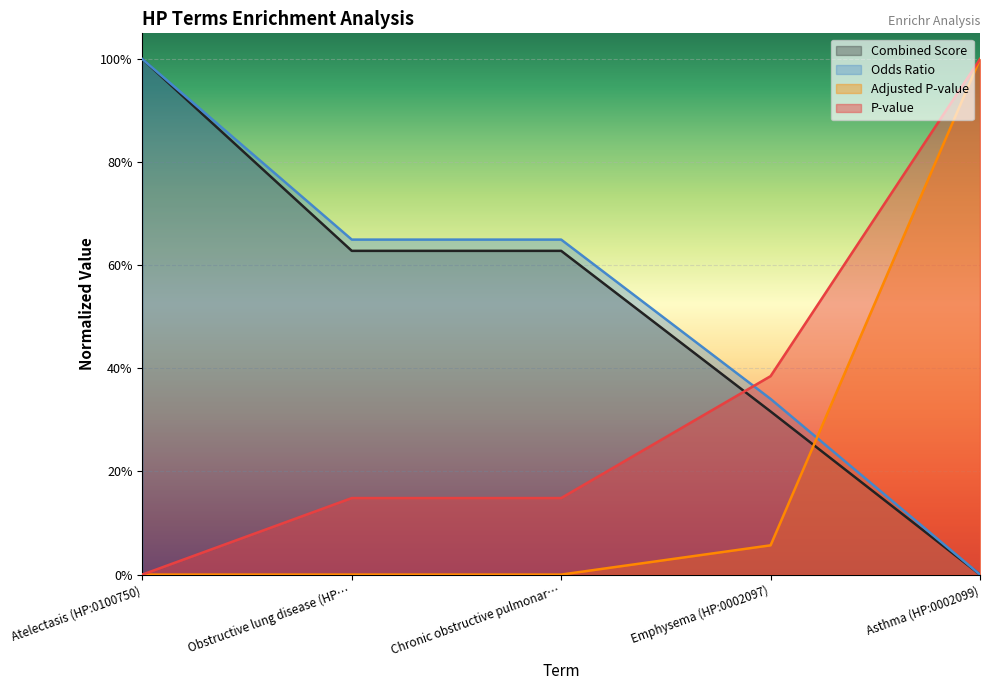

Where is P-value nearest to the value 0?

Atelectasis (HP:0100750)